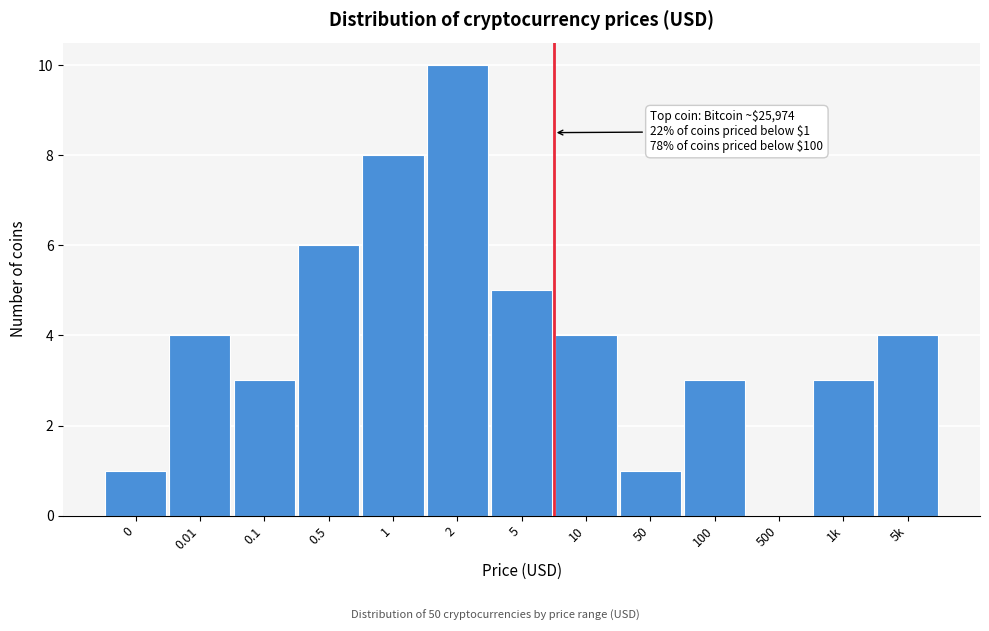

Reading left to right, list all the values displayed in this chart.

0=1	0.01=4	0.1=3	0.5=6	1=8	2=10	5=5	10=4	50=1	100=3	500=0	1k=3	5k=4